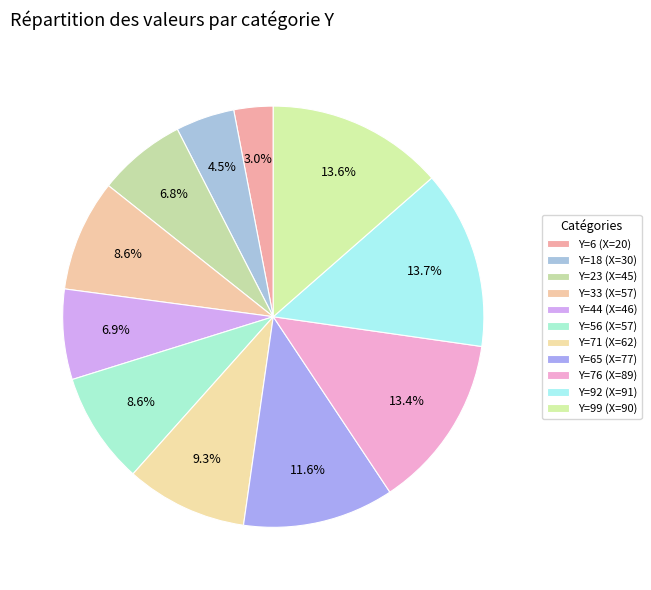

To the nearest percent, what is the difference between the largest and smallest slice percentages?

11%